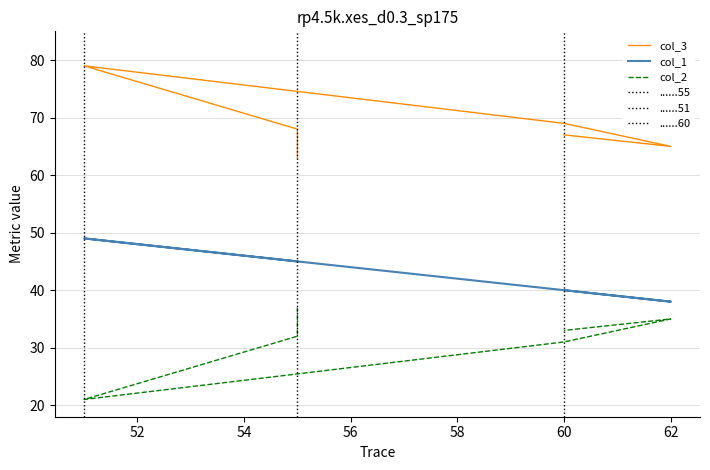

How many data points in col_3 are above 68?

2